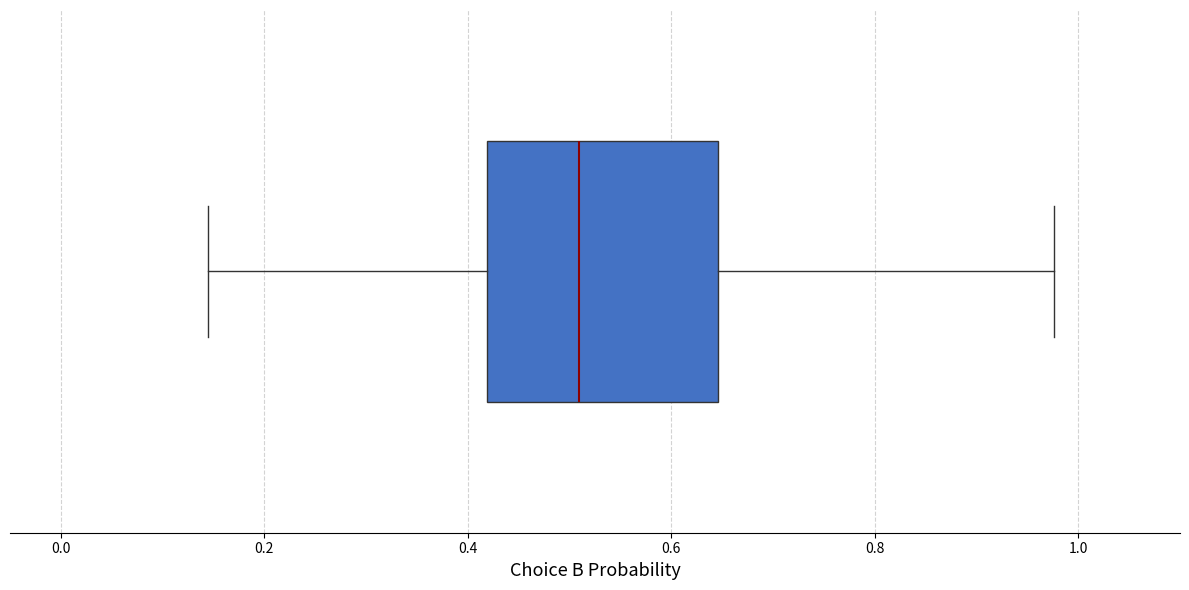

Read this box plot against the x-axis: the position of the median line, the range covered by the box, and the ends of both whiskers. The values are not printed on the chart, so give them approximately, as read against the axis.

median 0.50, box 0.42 to 0.64, whiskers 0.14 to 0.98